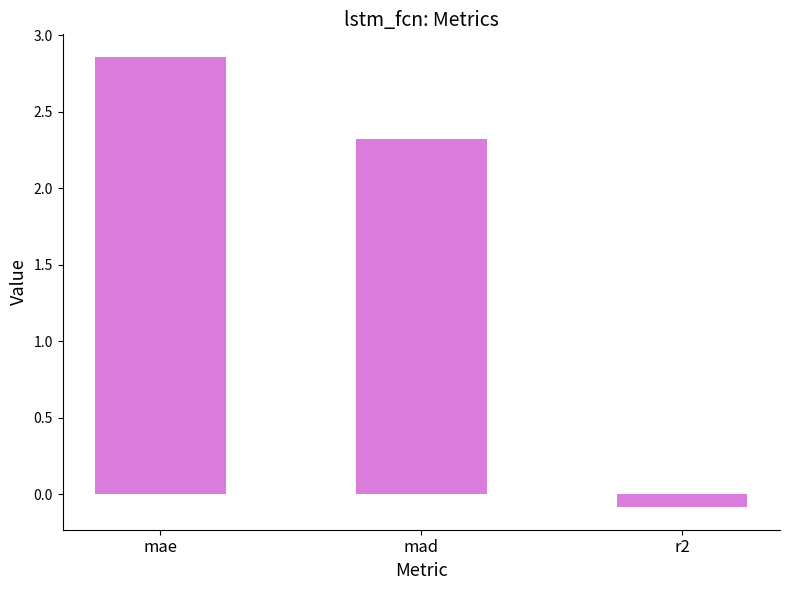

Where is the data nearest to the value 1?

r2